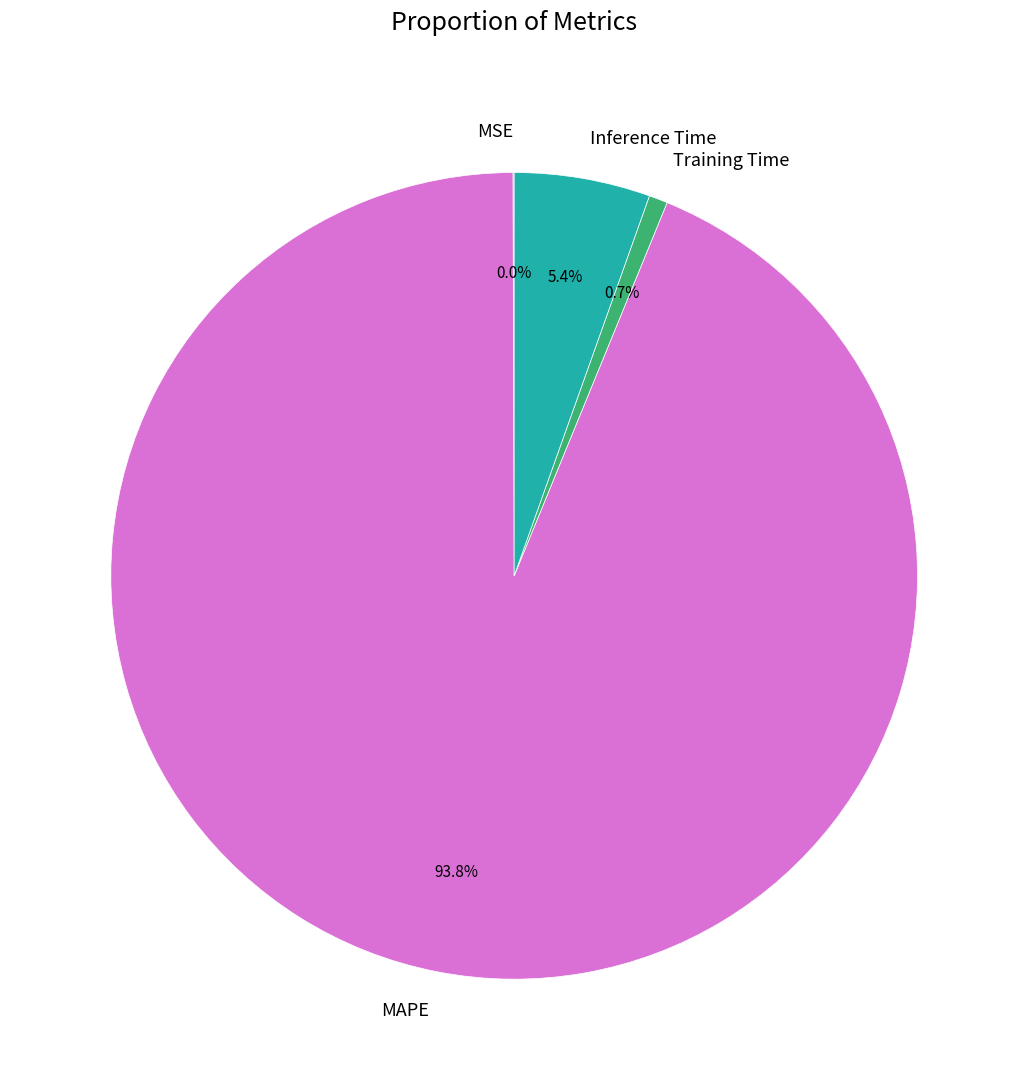

How much of the chart is everything except Inference Time?

94.6%